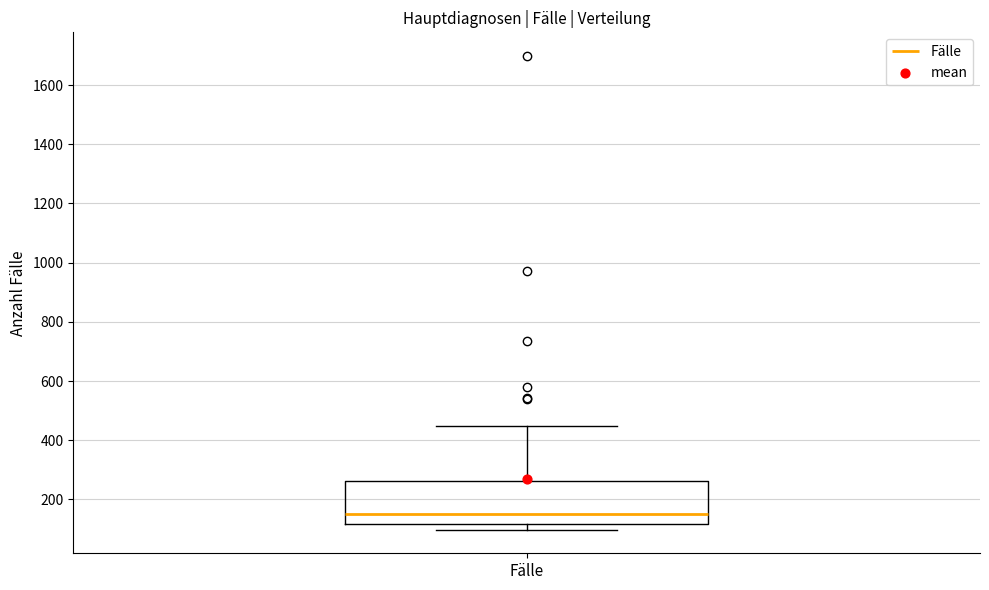

Read this box plot against the y-axis: the position of the median line, the range covered by the box, and the ends of both whiskers. The values are not printed on the chart, so give them approximately, as read against the axis.

median 160, box 120 to 260, whiskers 100 to 440